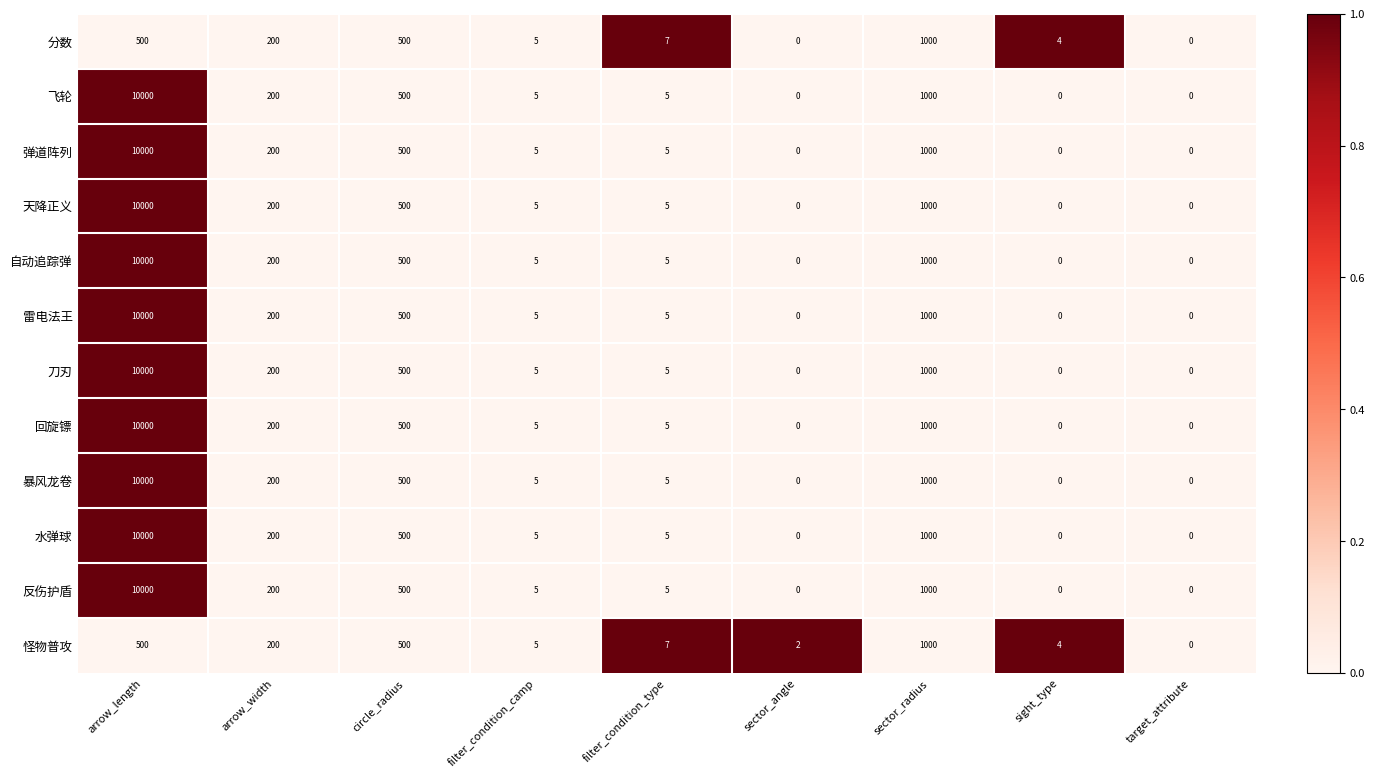

The 天降正义 series shows 1000 at sector_radius. True or false?

True